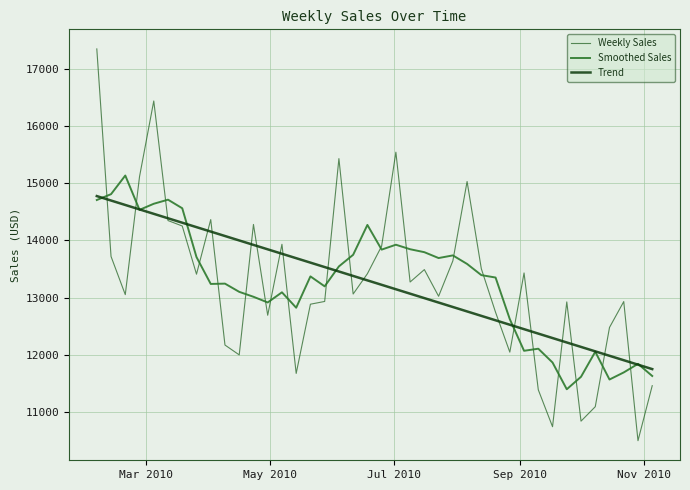

At how many categories does at least one series exceed 12963?

30